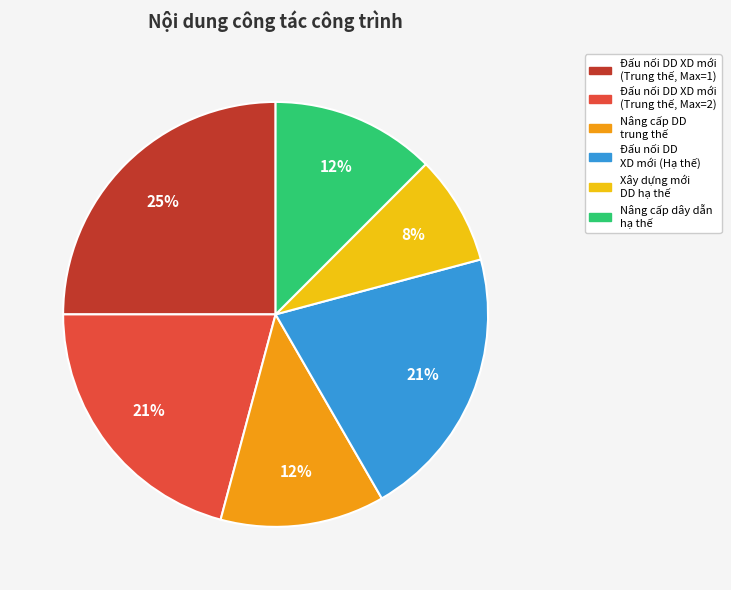

True or false: Nâng cấp DD trung thế accounts for 13% of the total.

True